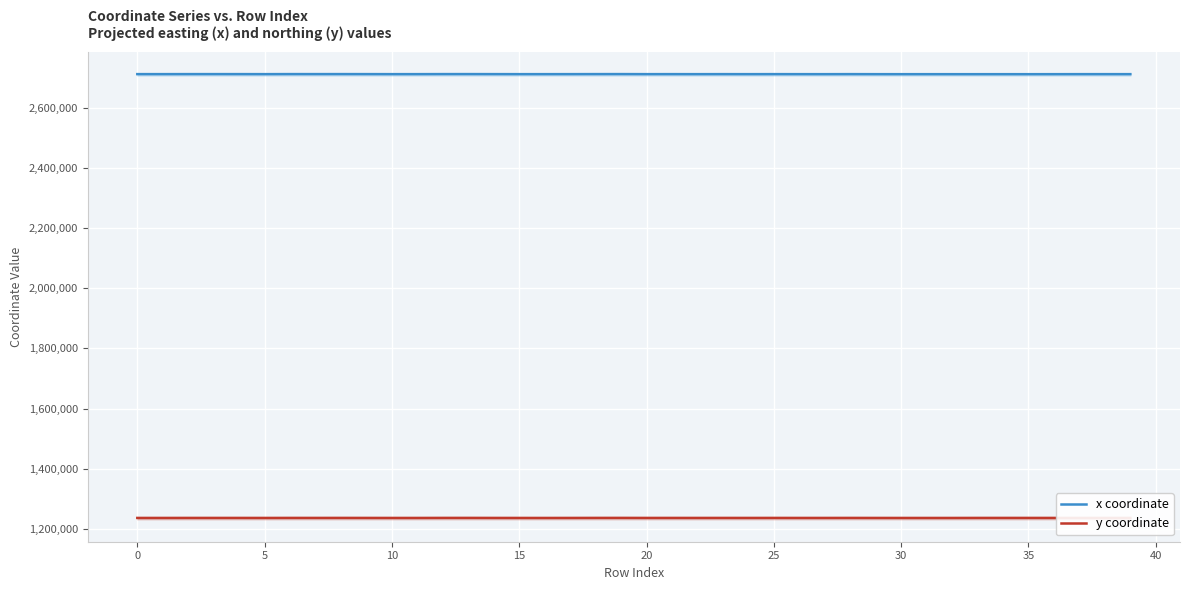

Which label corresponds to the largest value in the chart?

19